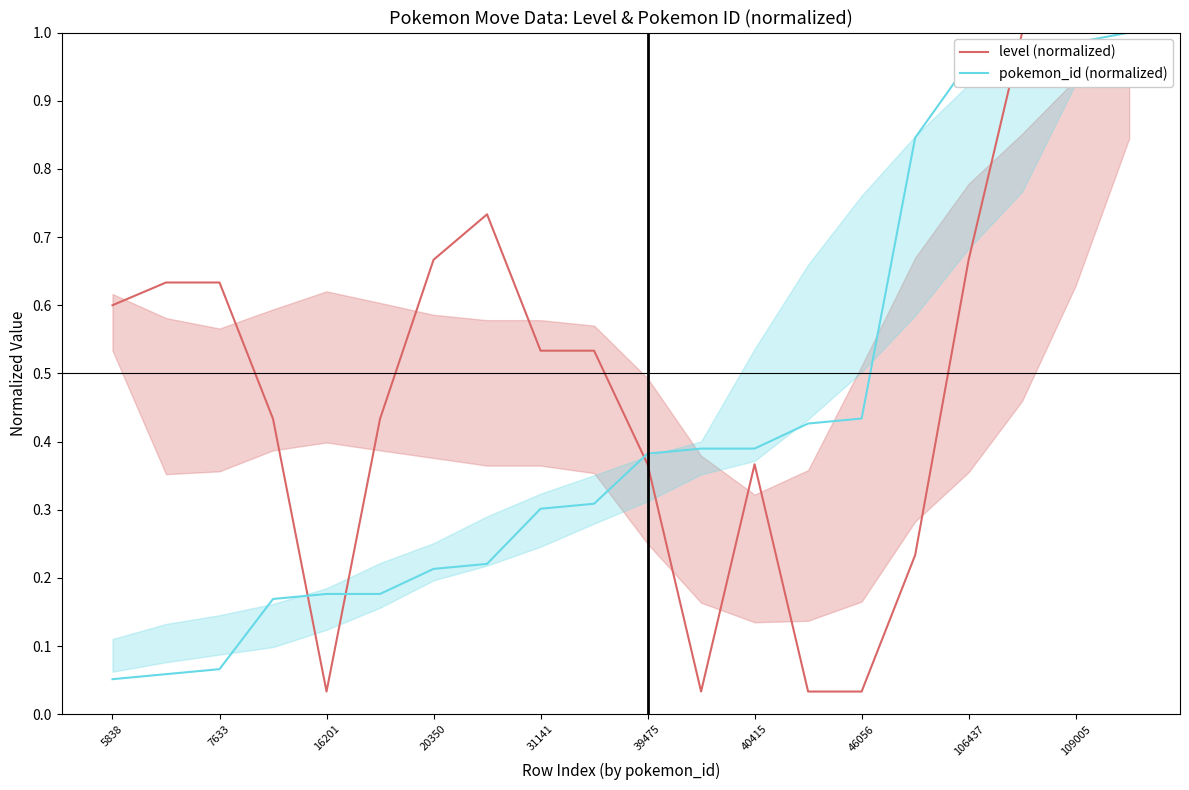

The pokemon_id (normalized) series shows 0.5 at 31141. True or false?

False